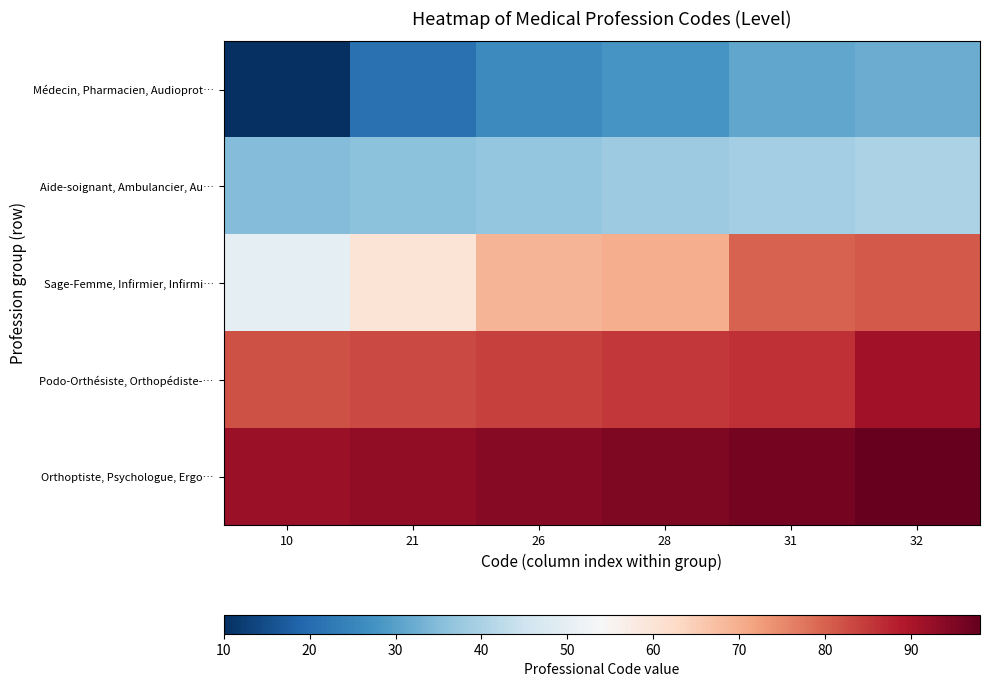

What is the minimum value shown in the chart?

10